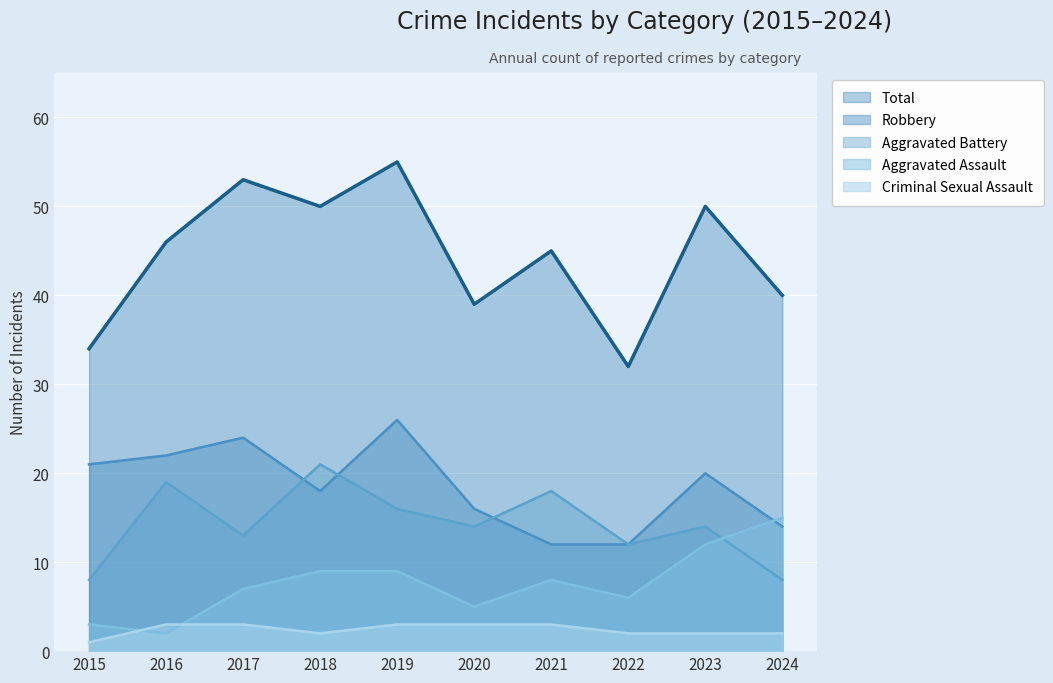

What is the total value across all series at 2018?

100